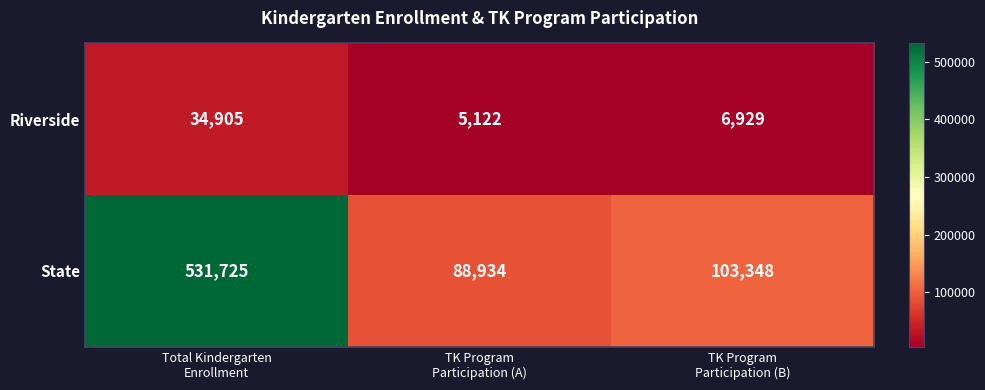

What is the minimum value for State?

88934